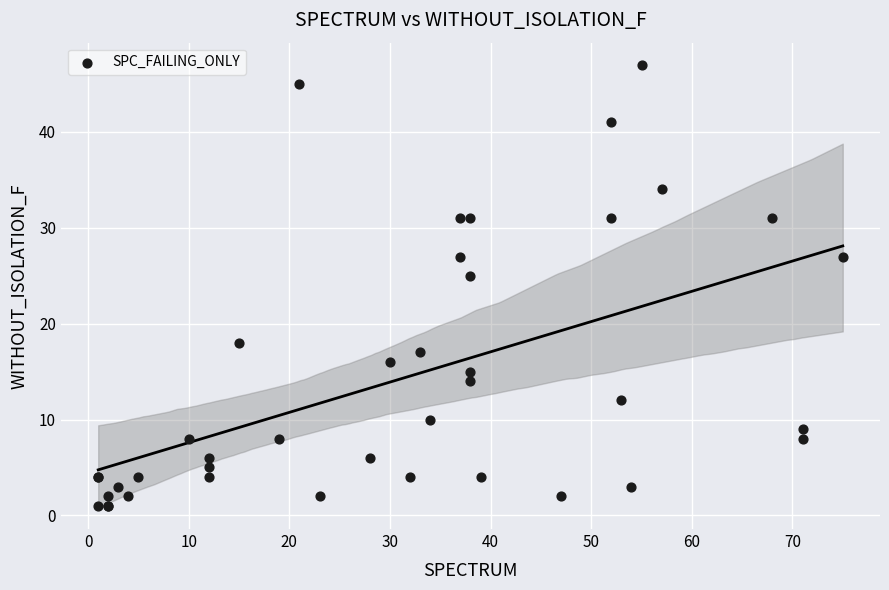

What Y value in the scatter plot is closest to 24?

25